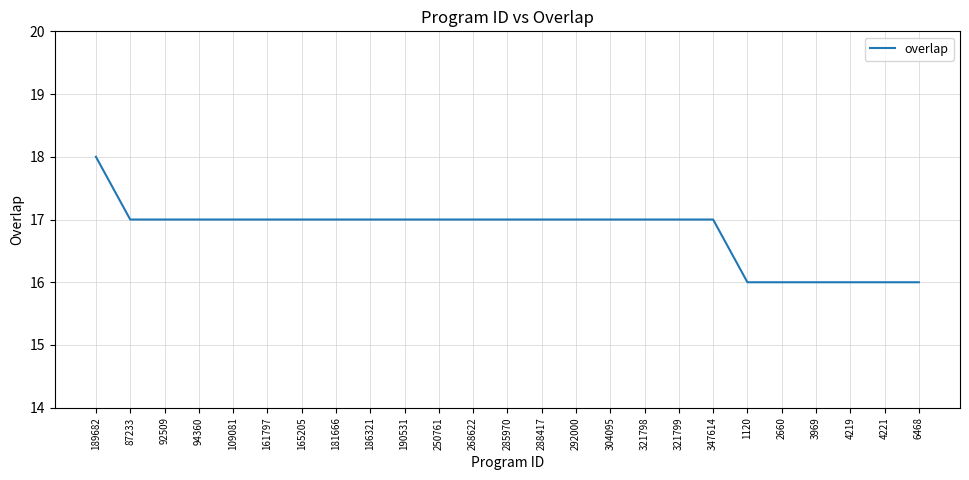

Reading left to right, transcribe all the data shown in this chart.

189682=18	87233=17	92509=17	94360=17	109081=17	161797=17	165205=17	181666=17	186321=17	190531=17	250761=17	268622=17	285970=17	288417=17	292000=17	304095=17	321798=17	321799=17	347614=17	1120=16	2660=16	3969=16	4219=16	4221=16	6468=16